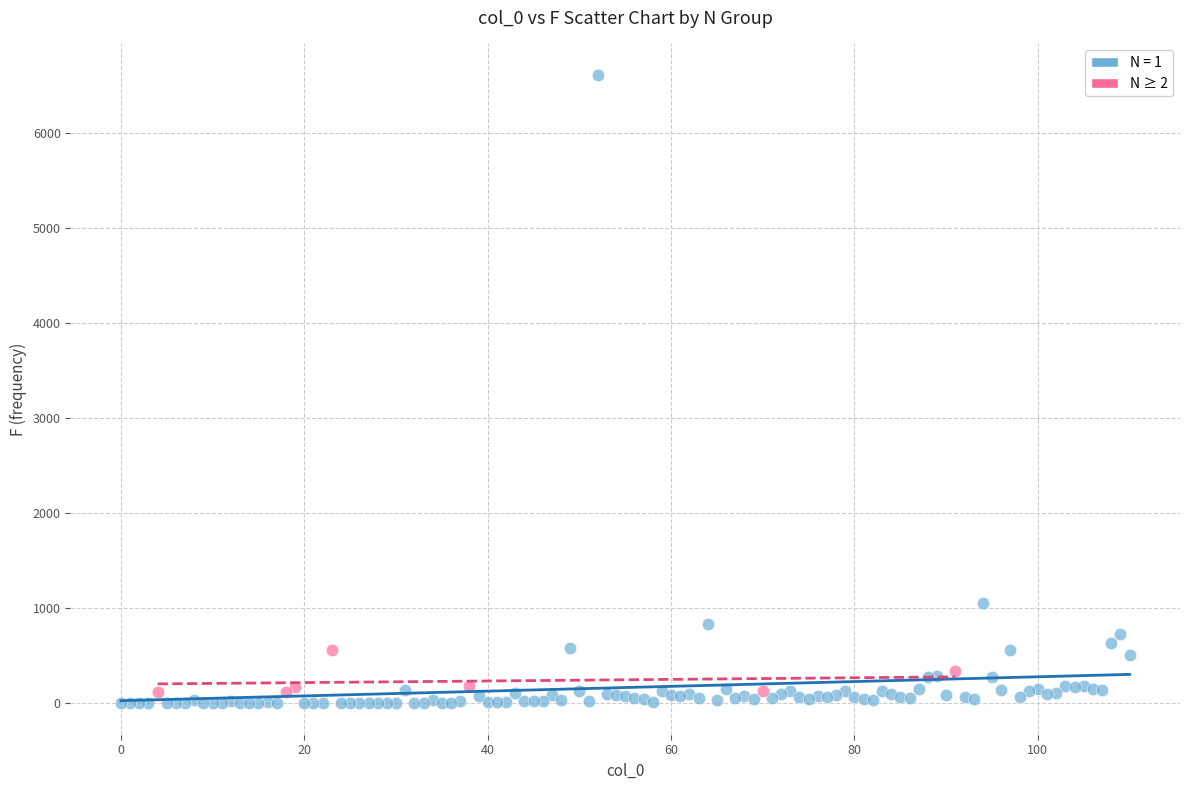

Which series contains the highest Y value?

N = 1